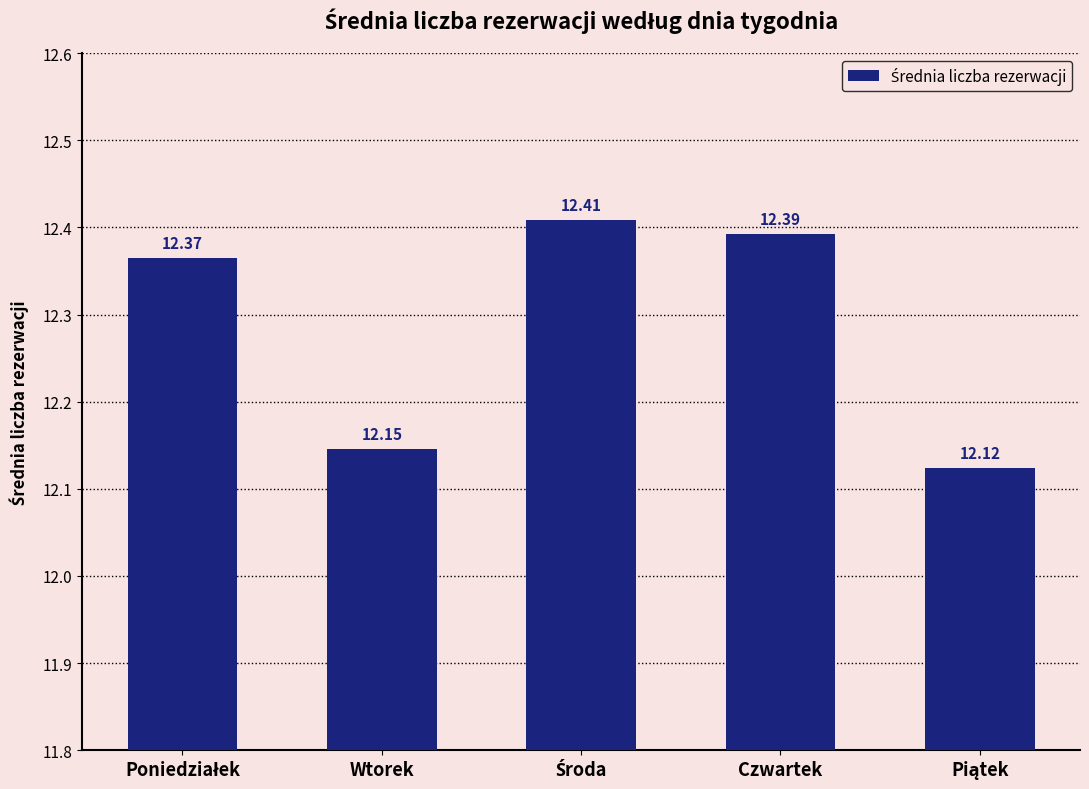

What is the smallest value displayed?

12.1